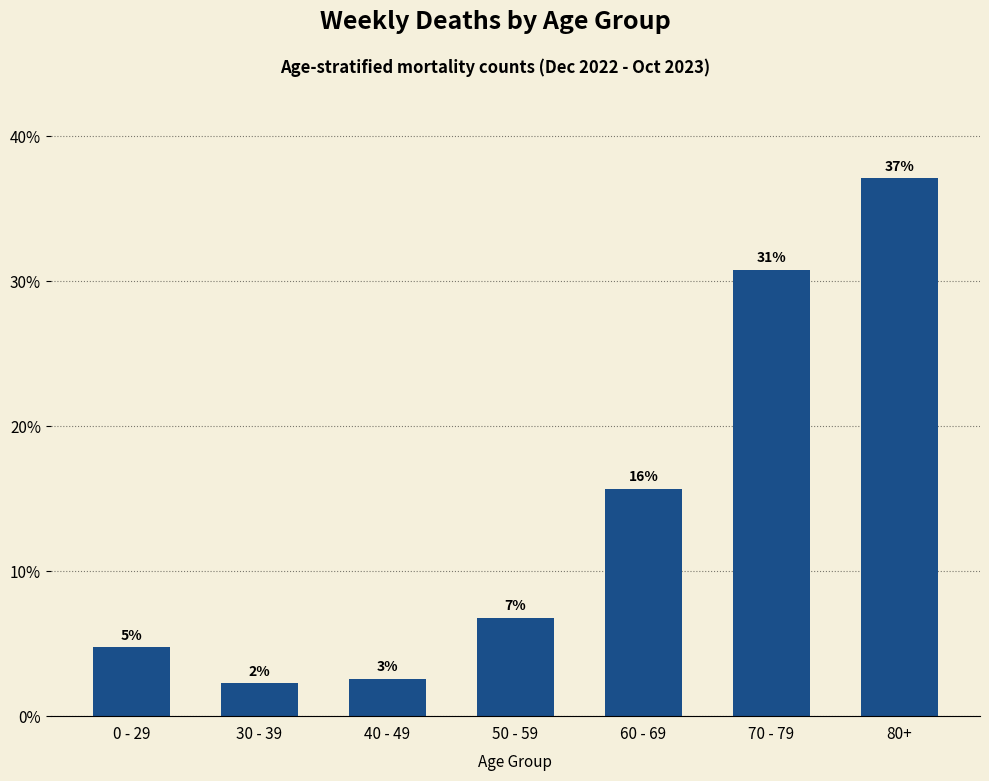

Are the bars horizontal?

No